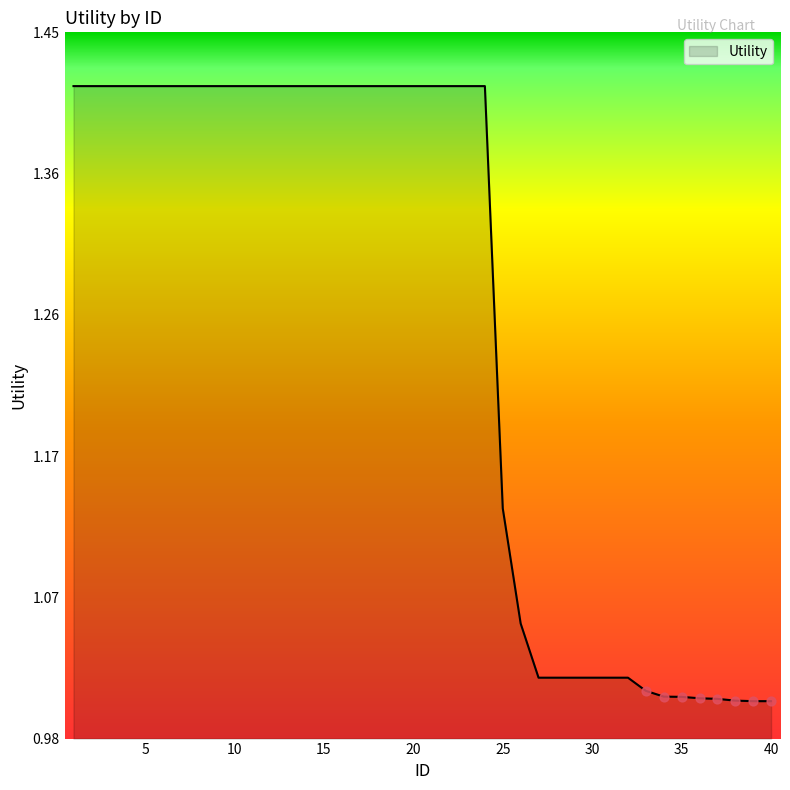

What is the difference between the maximum and minimum values?

0.4